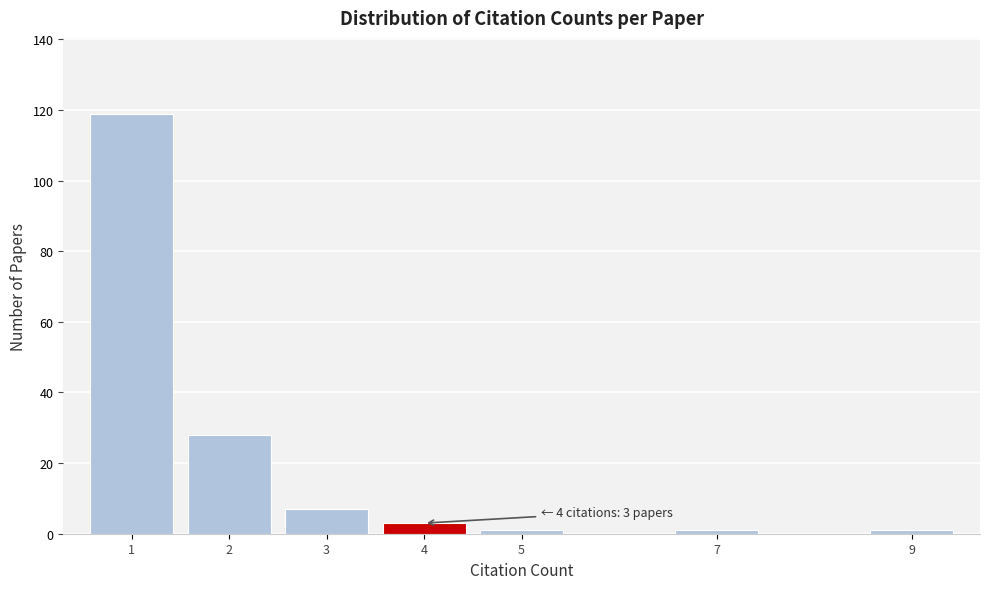

Reading left to right, extract all data points from this chart.

119	28	7	3	1	1	1